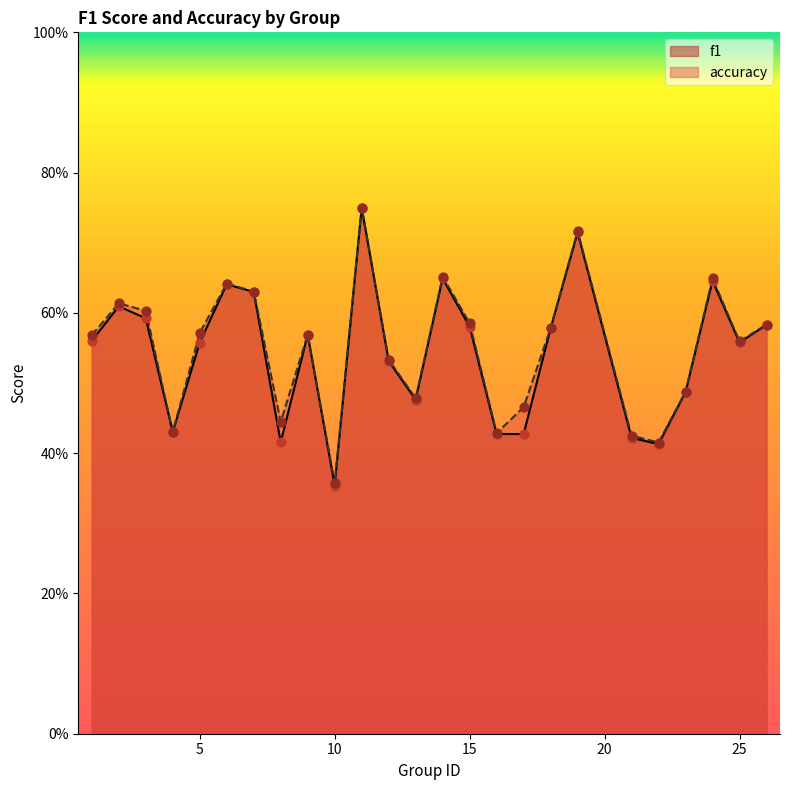

Which series reaches the maximum Y coordinate?

f1